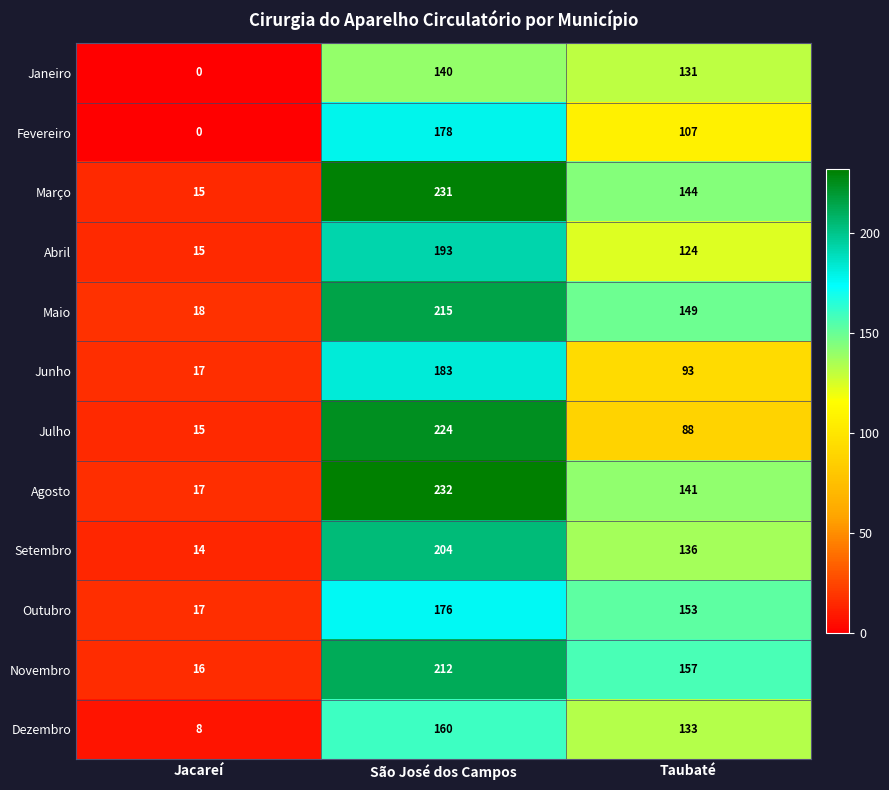

At which category is the sum across all series the highest?

São José dos Campos